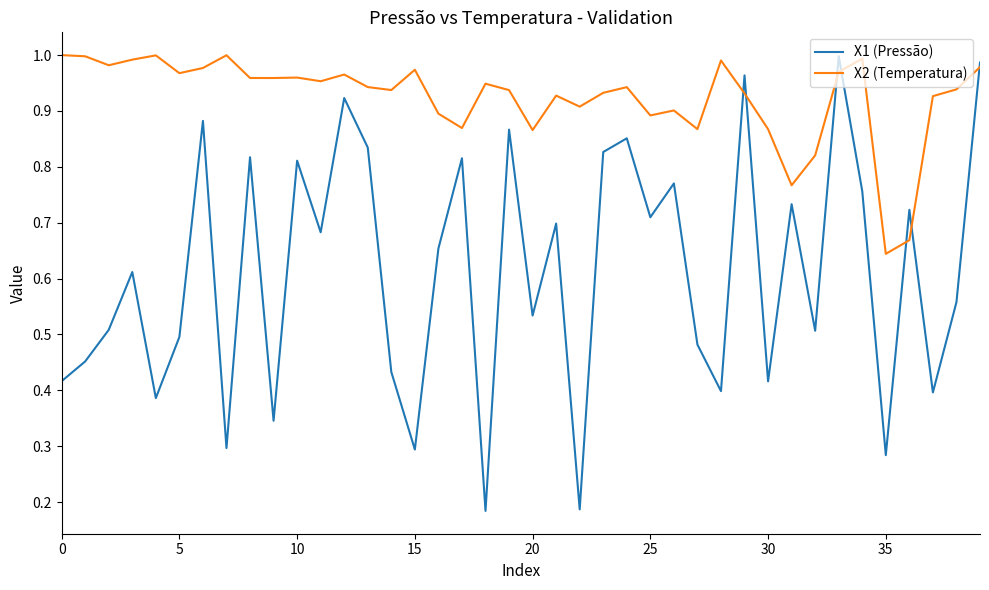

Rank the series by their average value, from lowest to highest.

X1 (Pressão), X2 (Temperatura)